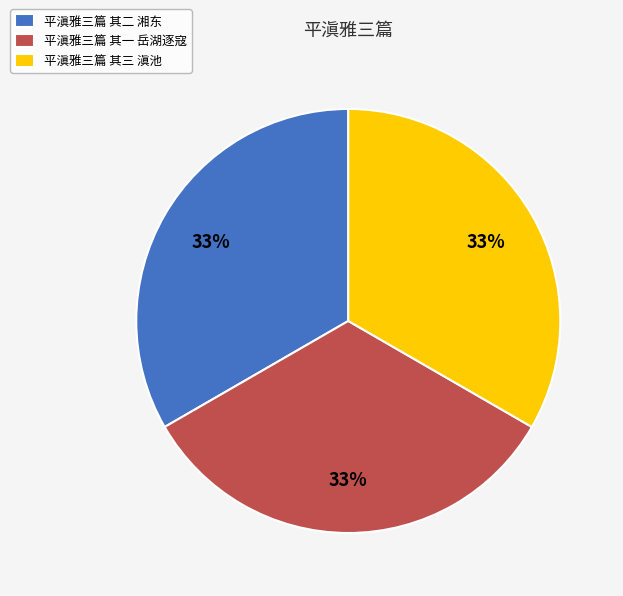

What is the ratio of the value at 平滇雅三篇 其三 滇池 to the value at 平滇雅三篇 其一 岳湖逐寇?

1.0